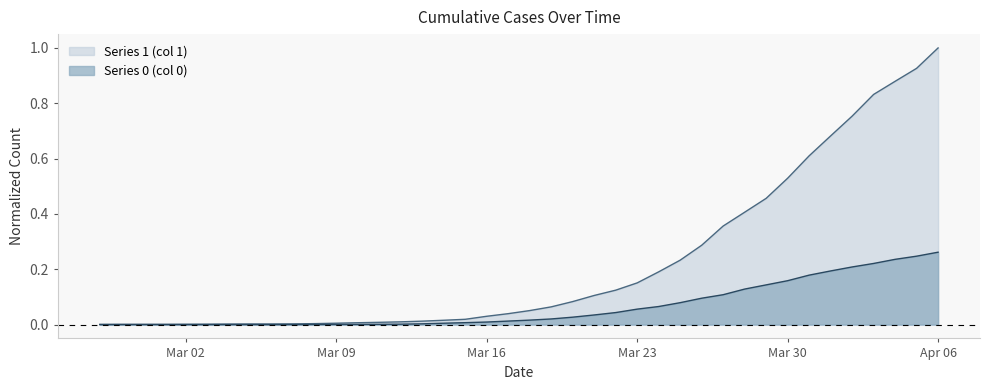

Does the chart have visible grid lines?

No